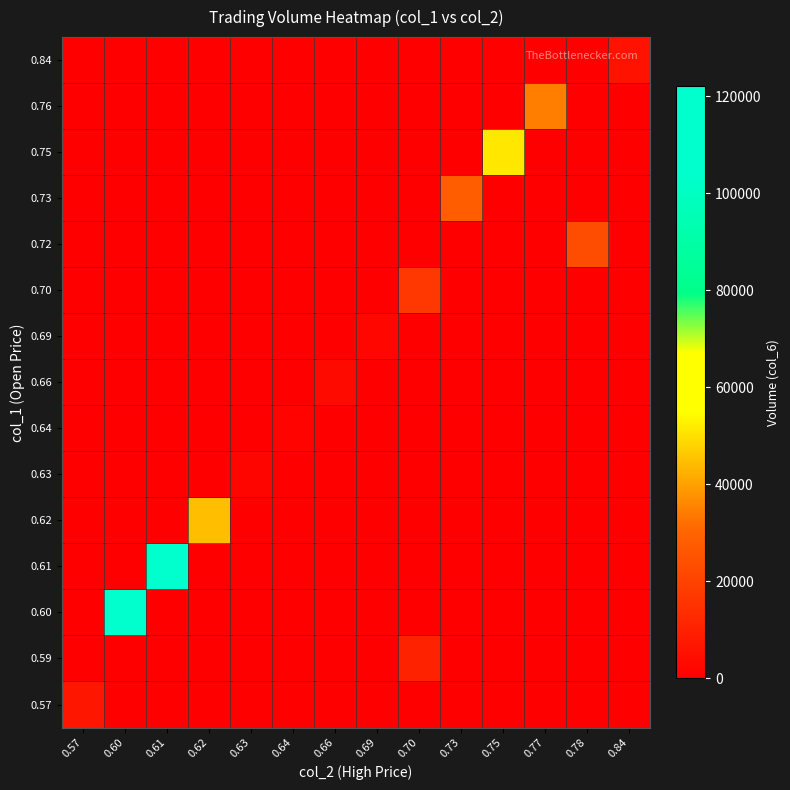

How many distinct data groups are displayed?

15